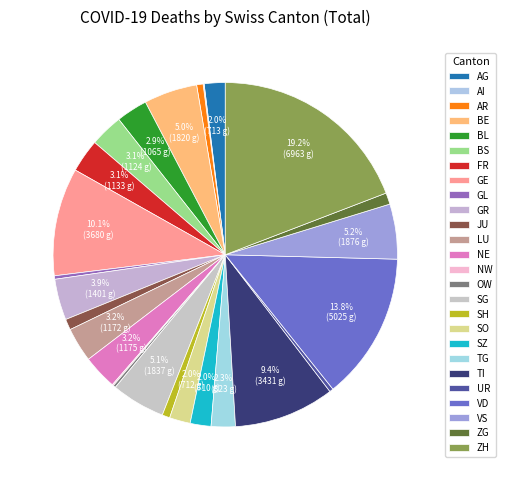

What is the ratio of the value at BE to the value at SO?

2.6